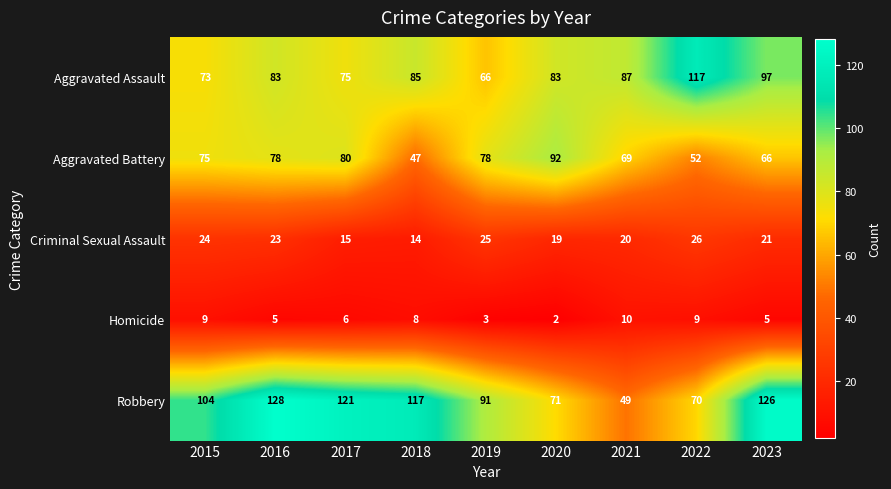

Rank the series by their maximum value, from highest to lowest.

Robbery, Aggravated Assault, Aggravated Battery, Criminal Sexual Assault, Homicide